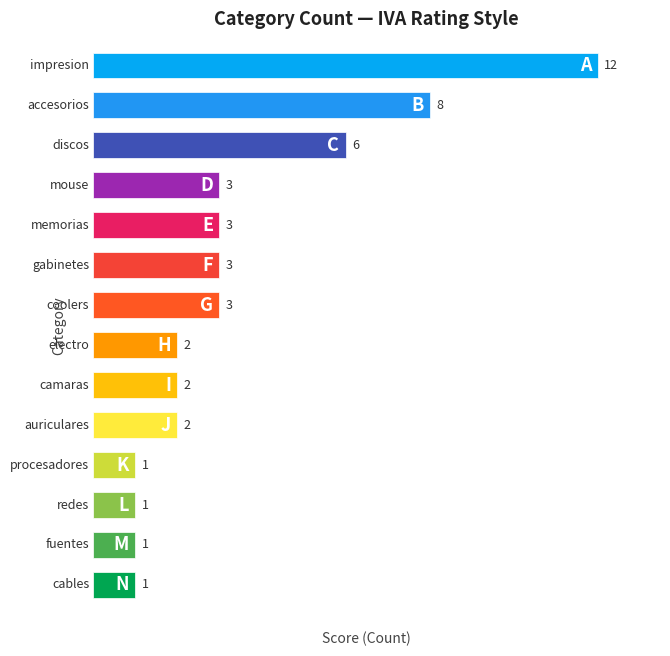

How many distinct data groups are displayed?

1